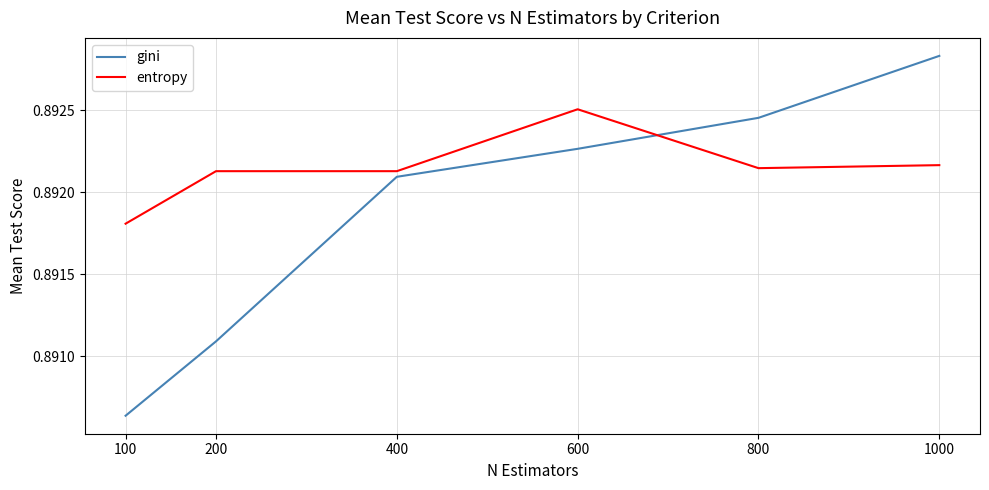

Is it true that gini equals 0.4 at 1000?

False